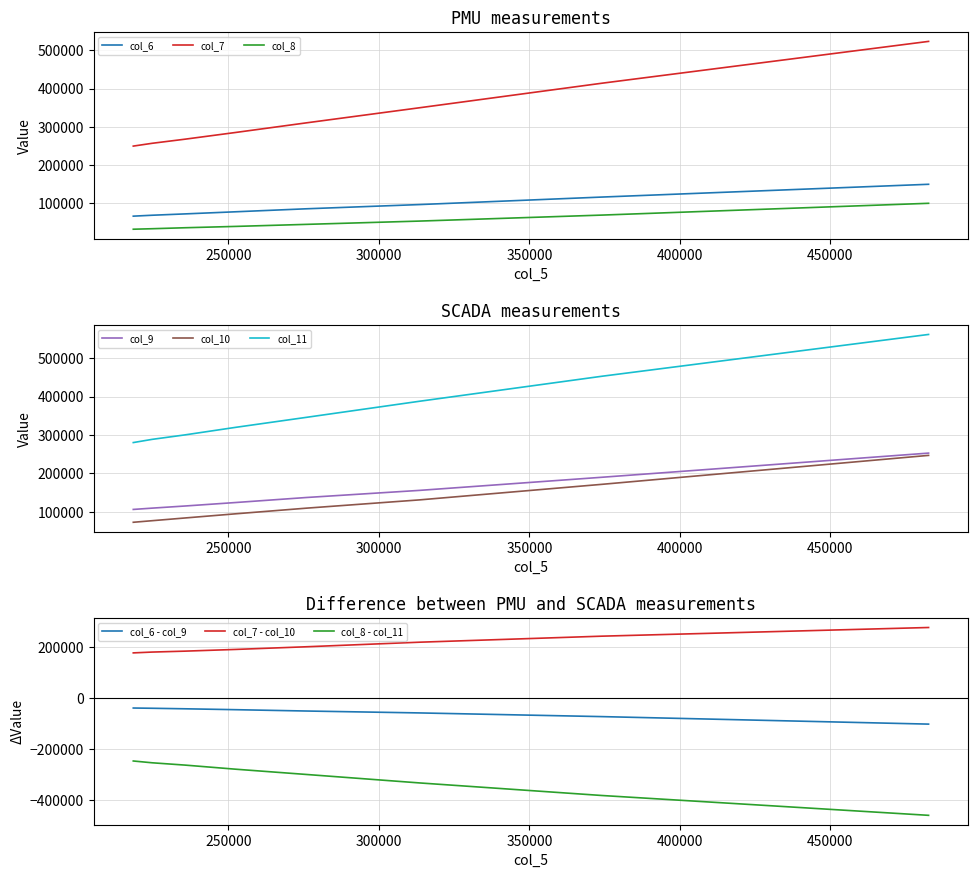

What is the sum of the col_11 values at 224605 and 252372?

608457